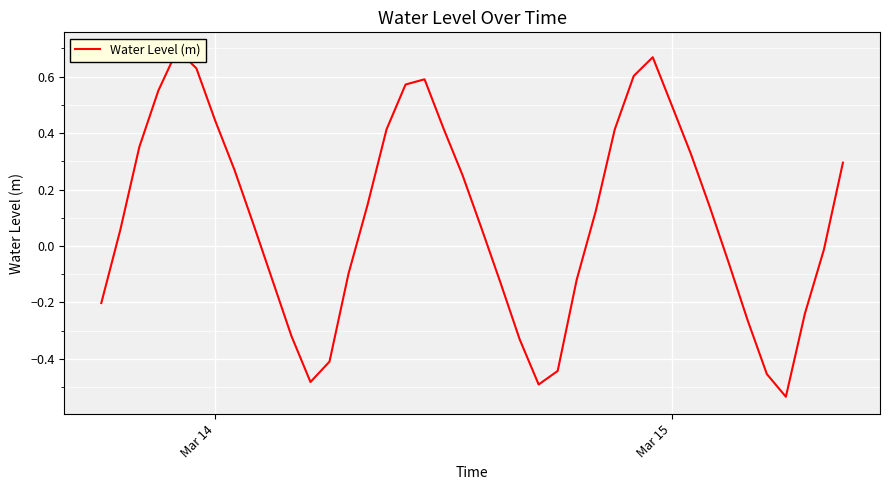

The value at 24 is -0.1. True or false?

False